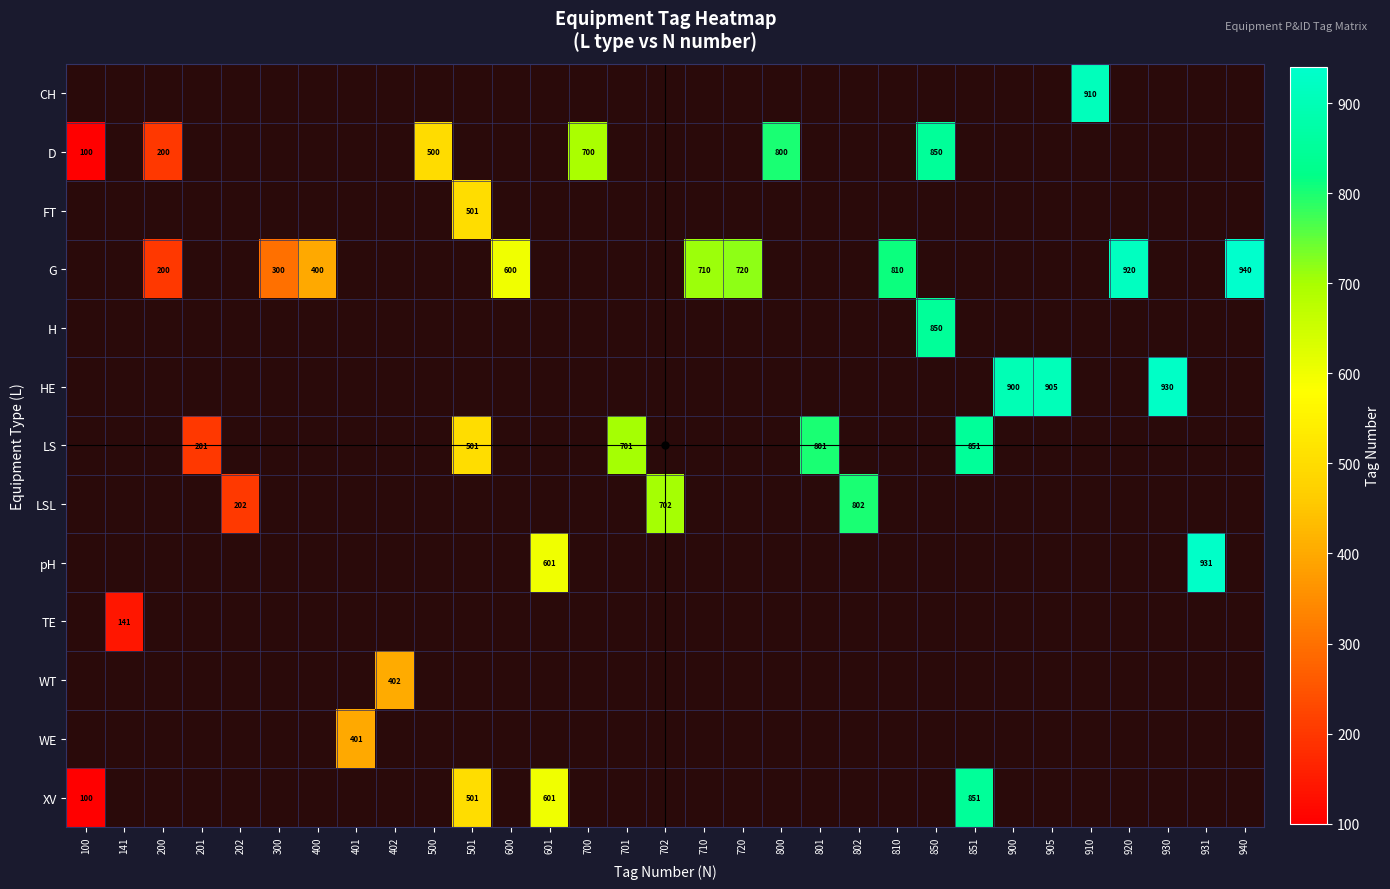

What is the sum of all TE values?

141